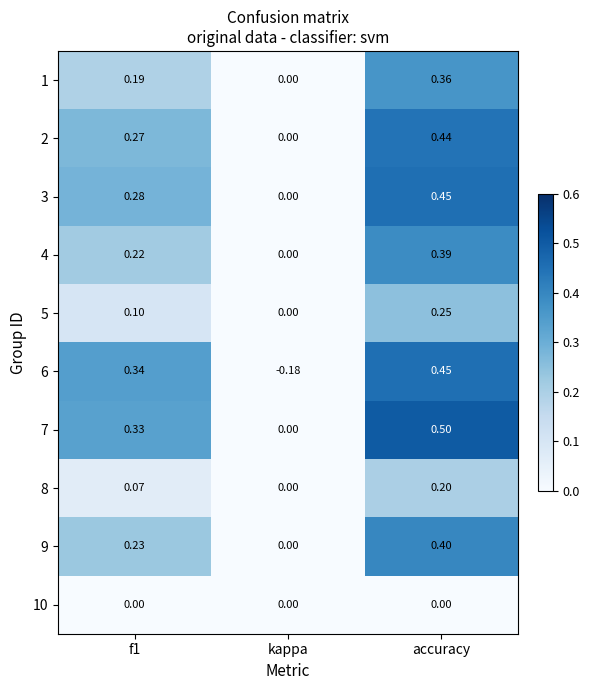

At which label is 9 closest to 0?

kappa